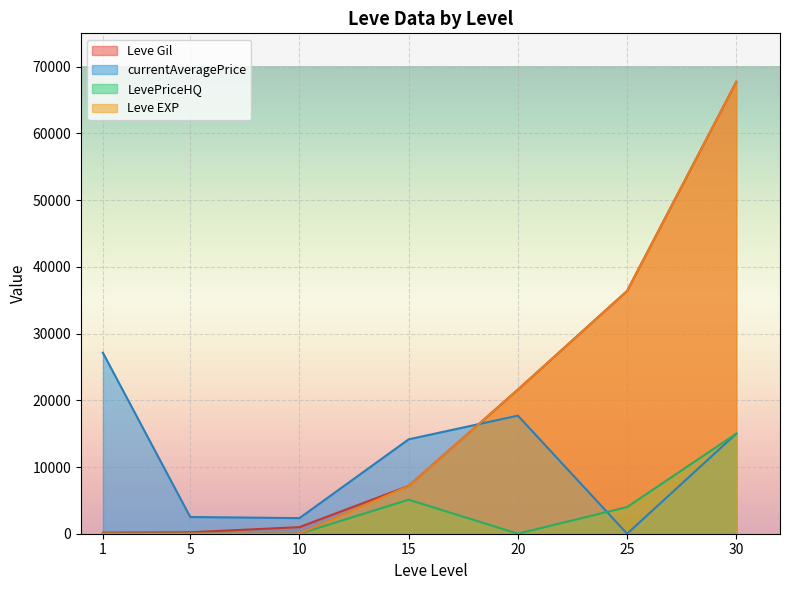

The Leve Gil series shows 21600.0 at 20. True or false?

True